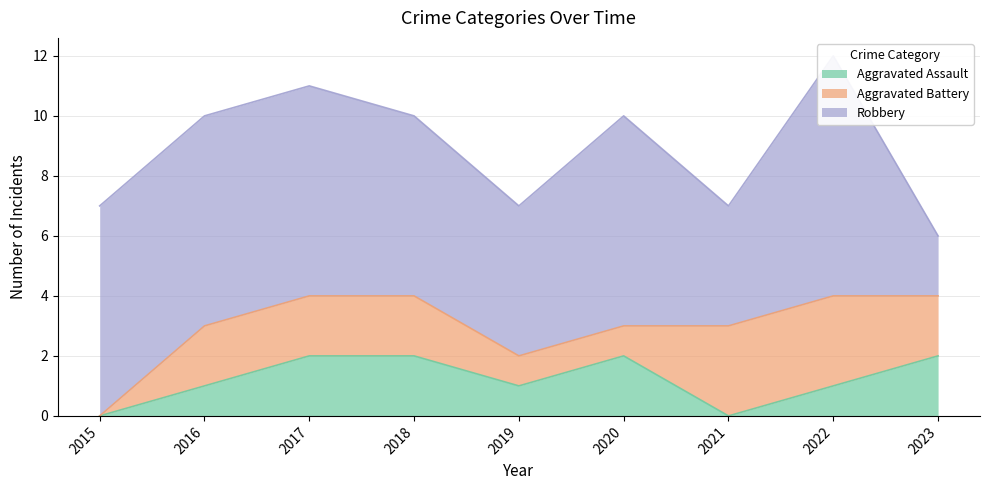

List the series in order of their peak value, lowest first.

Aggravated Assault, Aggravated Battery, Robbery